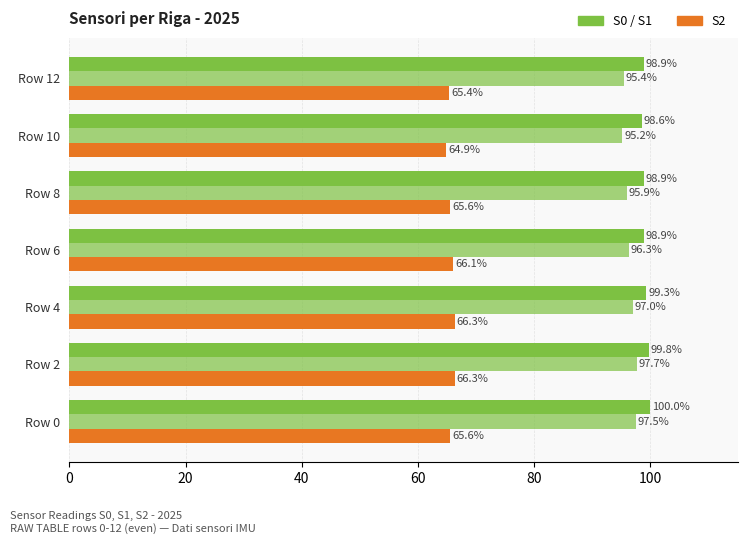

How many distinct data groups are displayed?

3